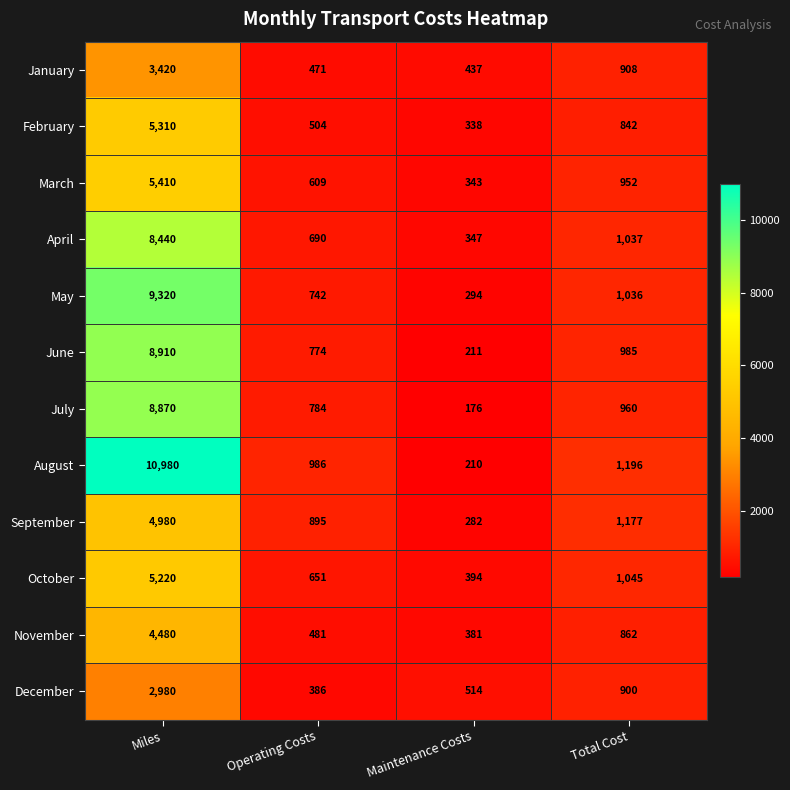

The value of July at Miles is 4187. True or false?

False